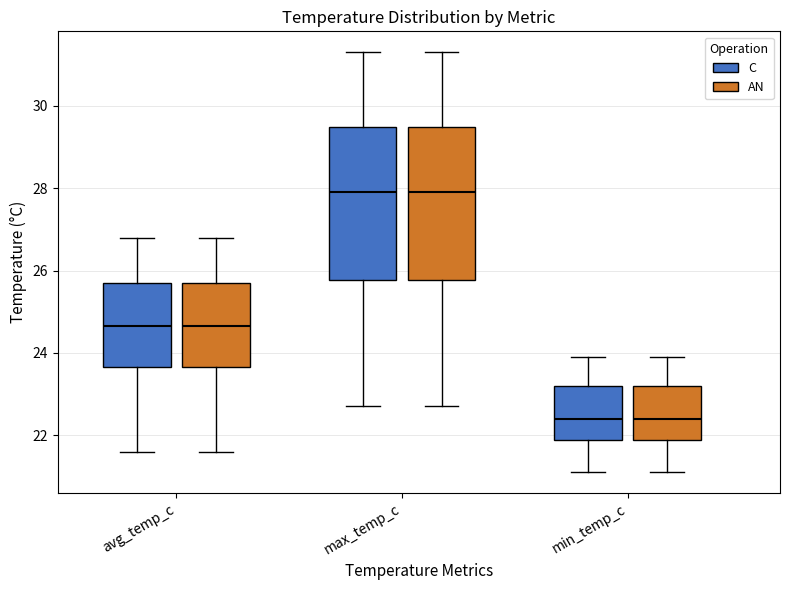

Where does the lower whisker of the box for min_temp_c (AN) end on the y-axis? The values are not printed on the chart, so give them approximately, as read against the axis.

21.2